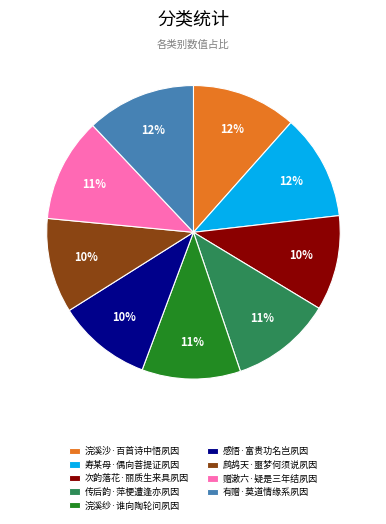

Which has a higher value, 次韵落花·丽质生来具夙因 or 传后韵·萍梗遭逢亦夙因?

传后韵·萍梗遭逢亦夙因